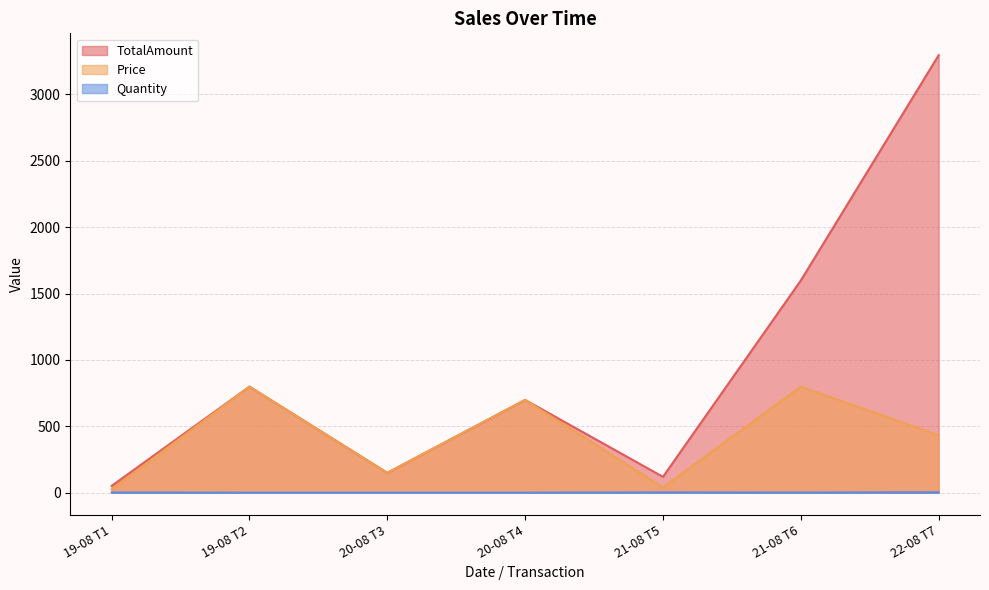

At which label is TotalAmount closest to 1672?

21-08 T6